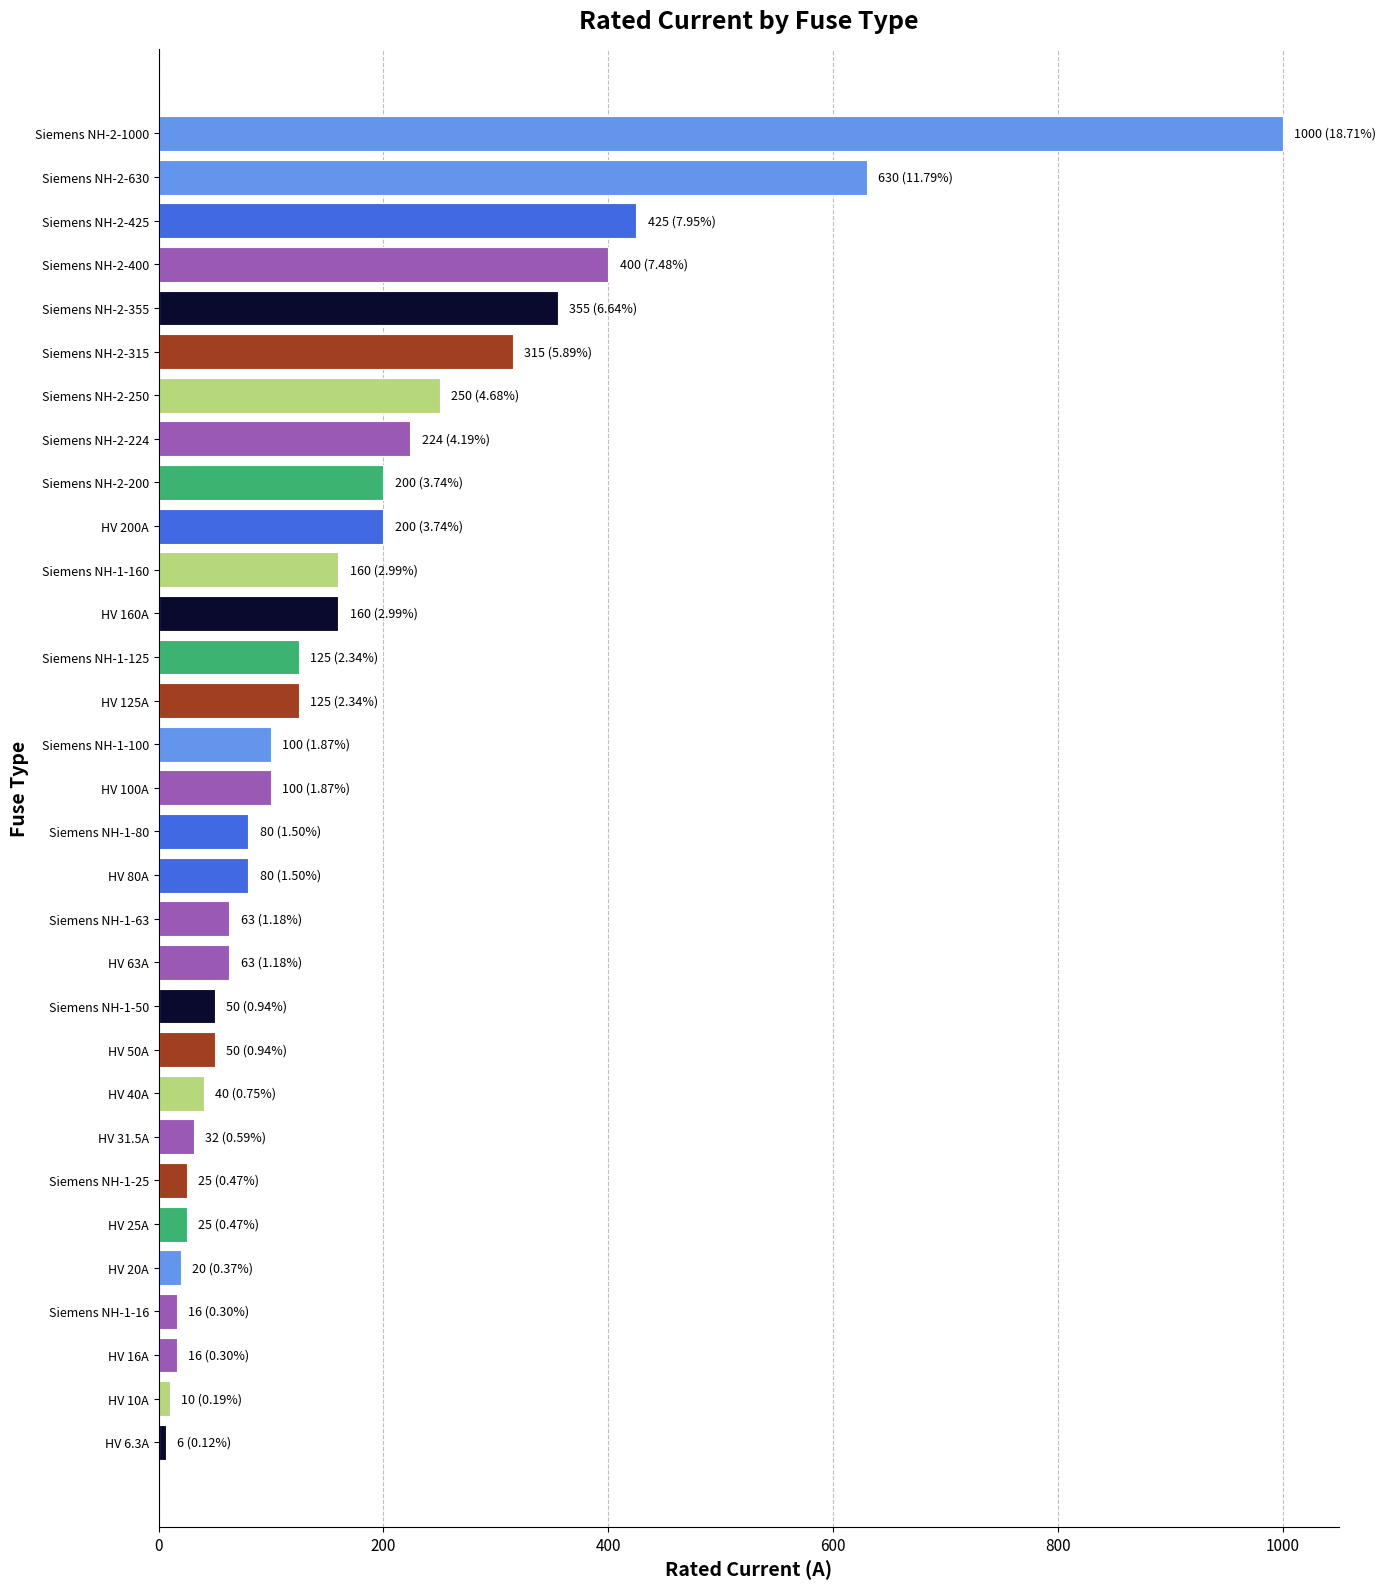

What is the sum of the values at Siemens NH-2-315 and Siemens NH-2-200?

515.0